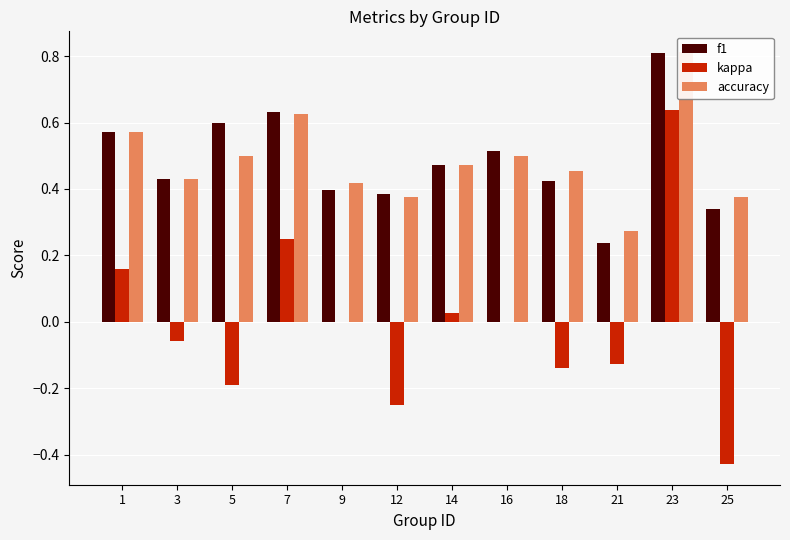

Rank the series by their maximum value, from lowest to highest.

kappa, f1, accuracy